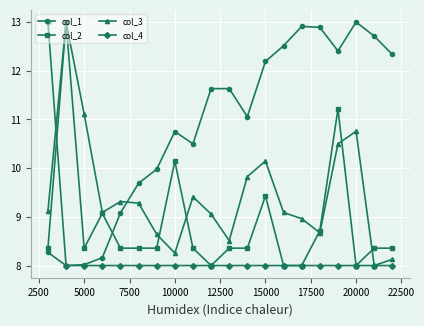

What is the smallest value displayed?

8.0